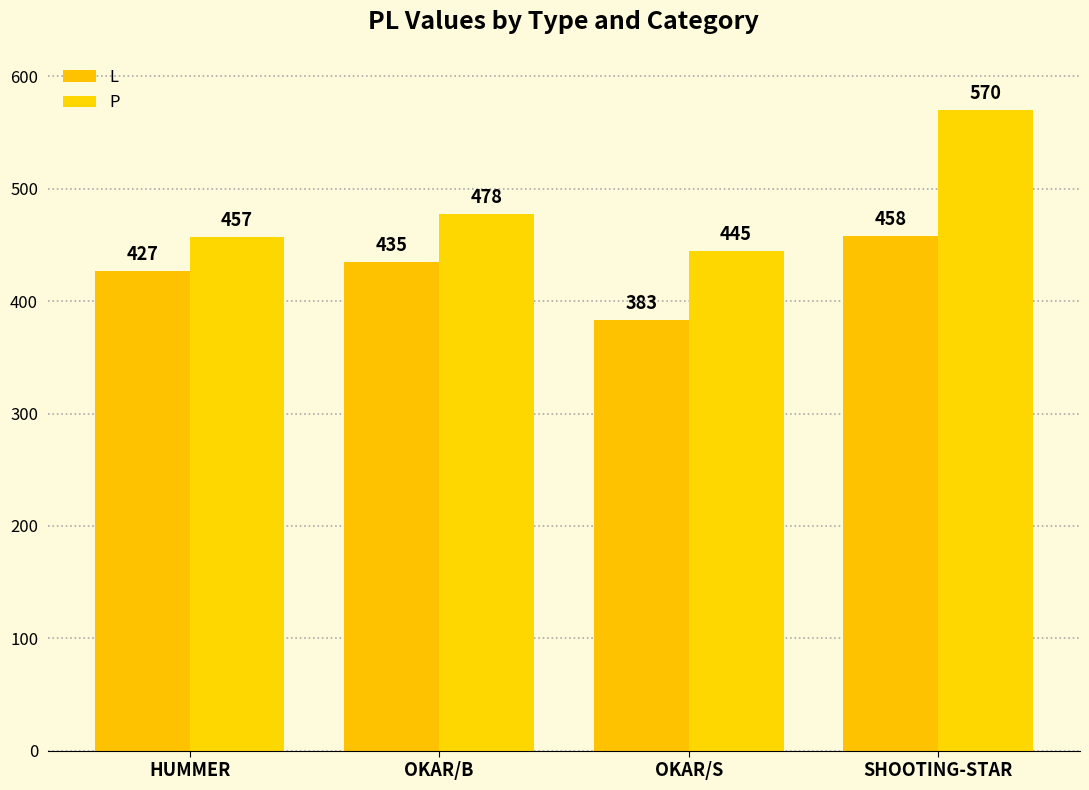

At which category is the sum across all series the highest?

SHOOTING-STAR